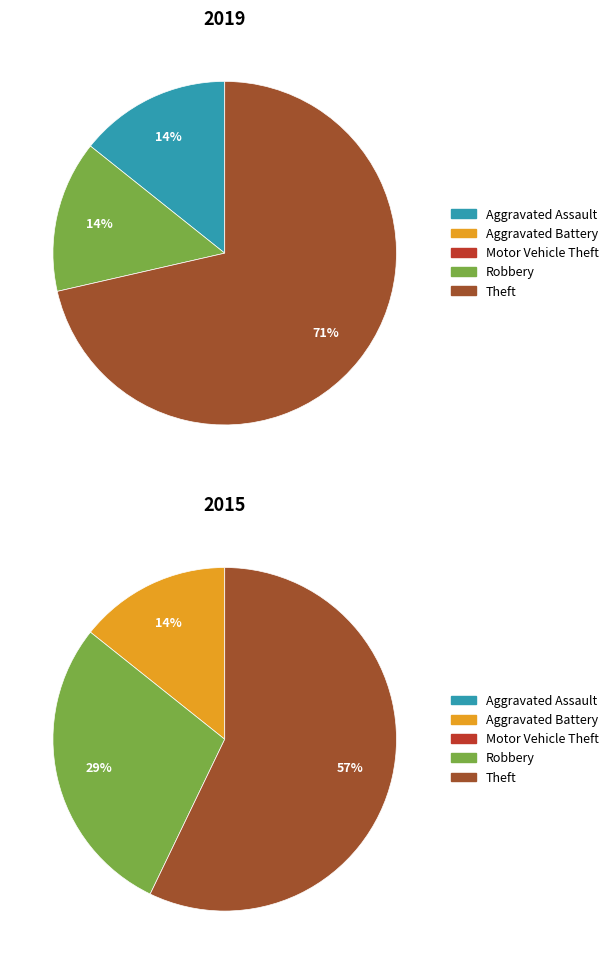

To the nearest percent, what portion does 4 represent?

57%